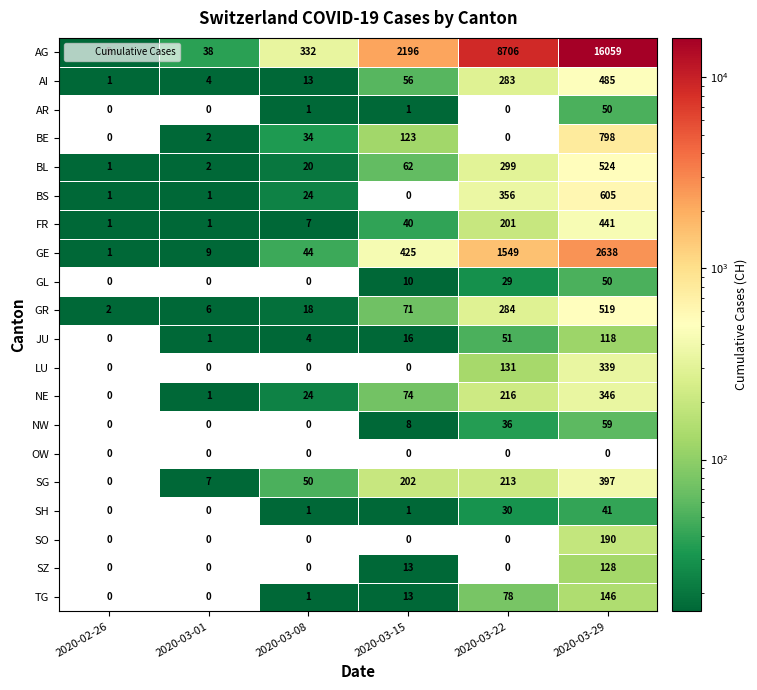

How many distinct data groups are displayed?

20